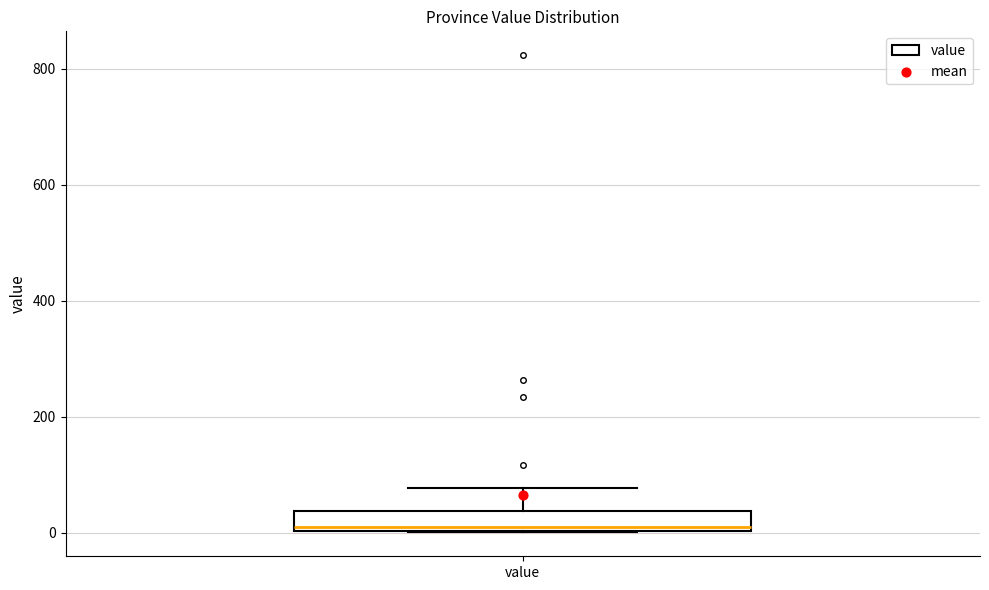

Where does the median line of the box for value sit on the y-axis? The values are not printed on the chart, so give them approximately, as read against the axis.

20